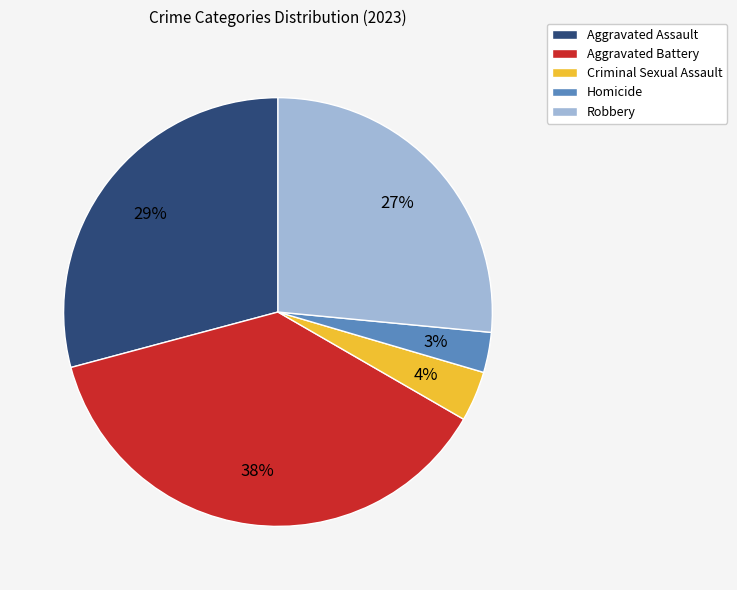

Rank the categories by value from highest to lowest.

Aggravated Battery, Aggravated Assault, Robbery, Criminal Sexual Assault, Homicide